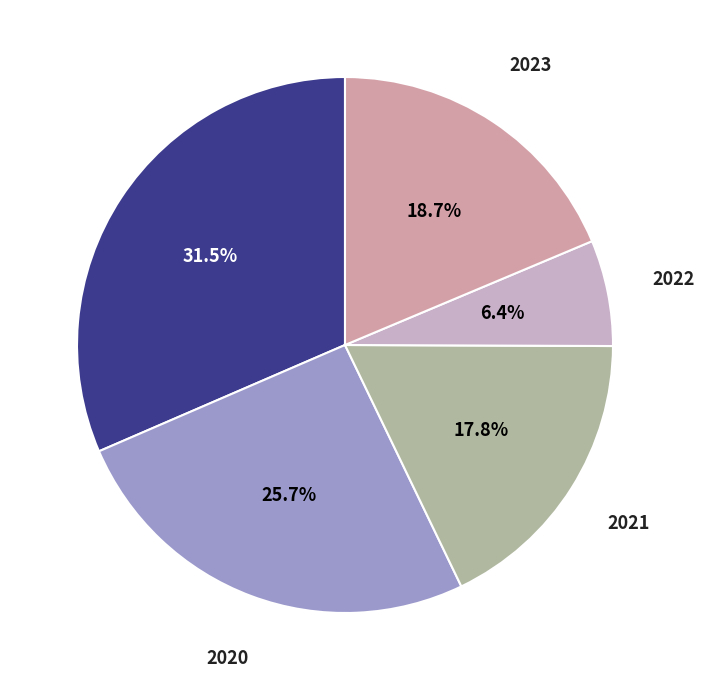

What is the smallest slice in the pie chart?

2022